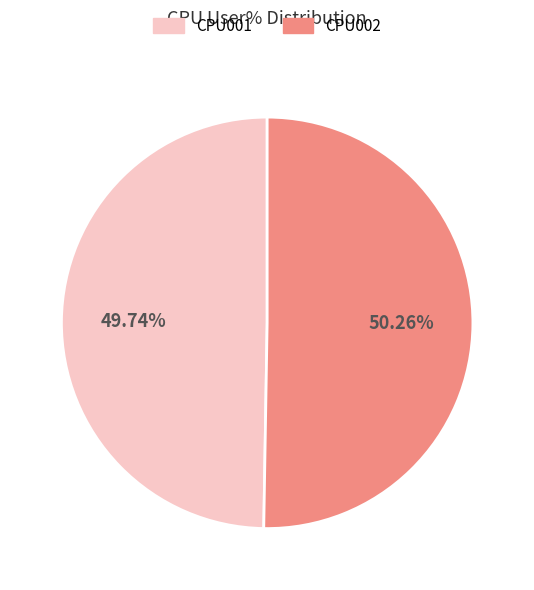

Is there a majority slice in this chart?

Yes